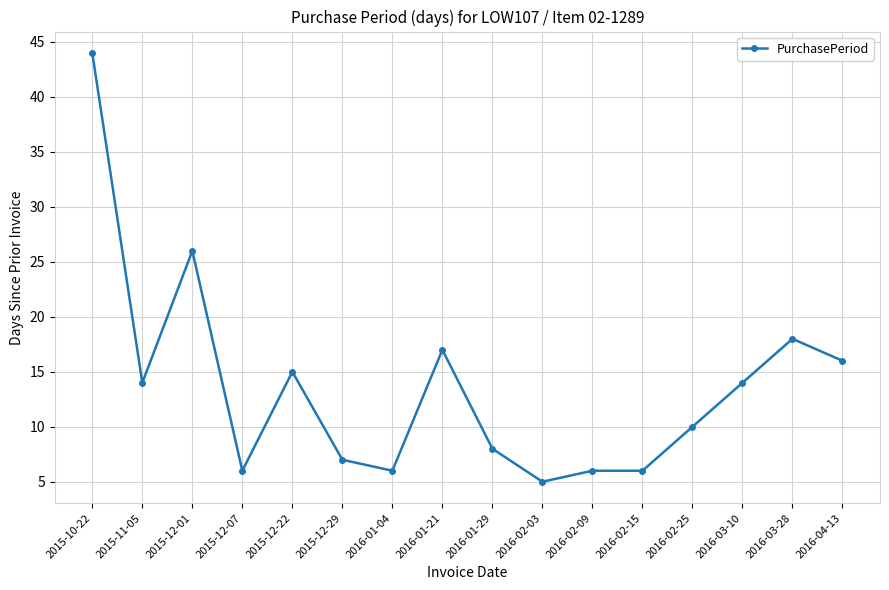

What is the sum of the values at 2015-12-29 and 2016-02-25?

17